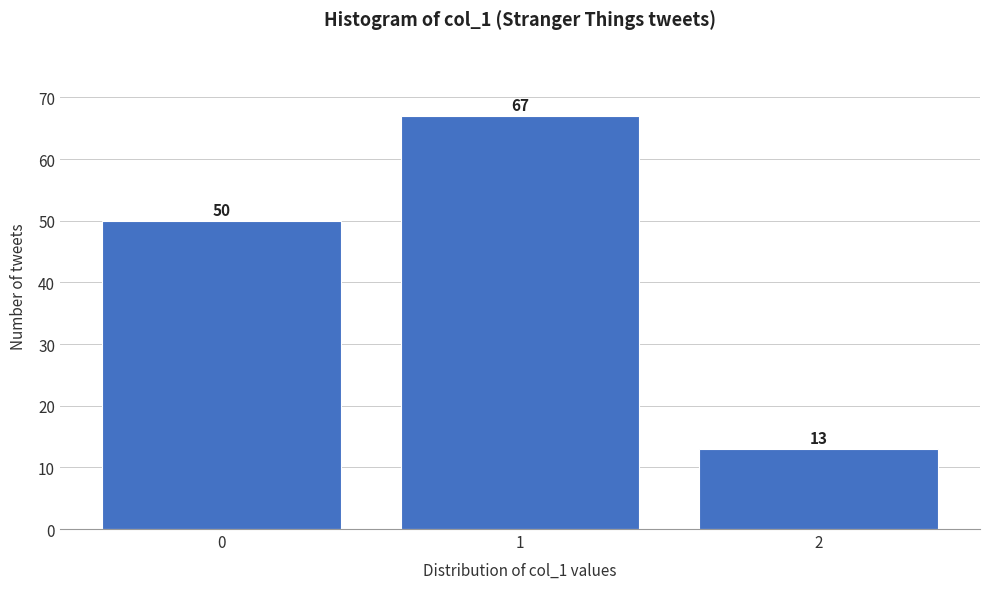

Which range on the x-axis has the tallest bar?

0.5 to 1.5